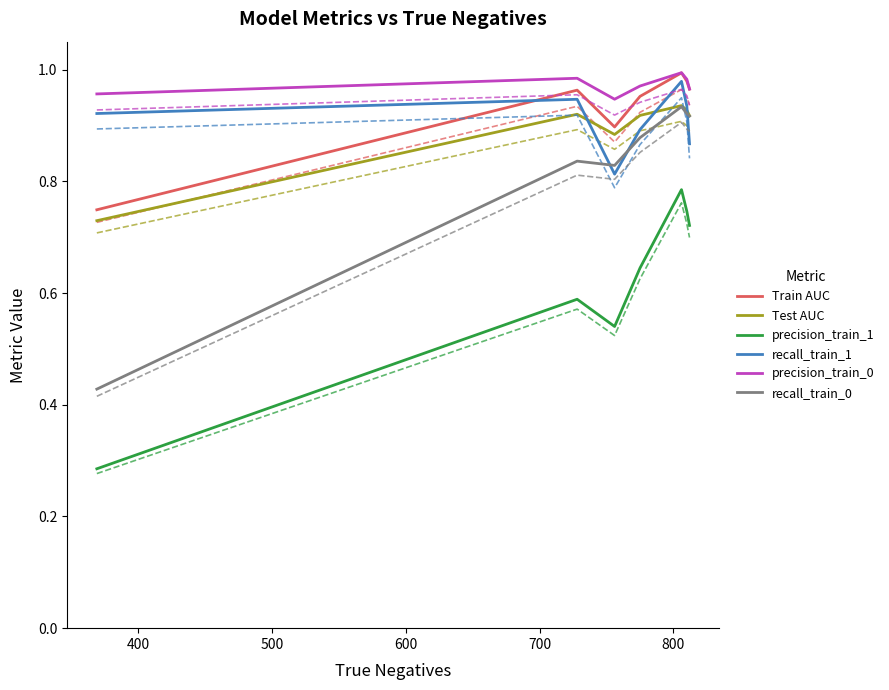

True or false: precision_train_0 and precision_train_1 intersect in this chart.

False